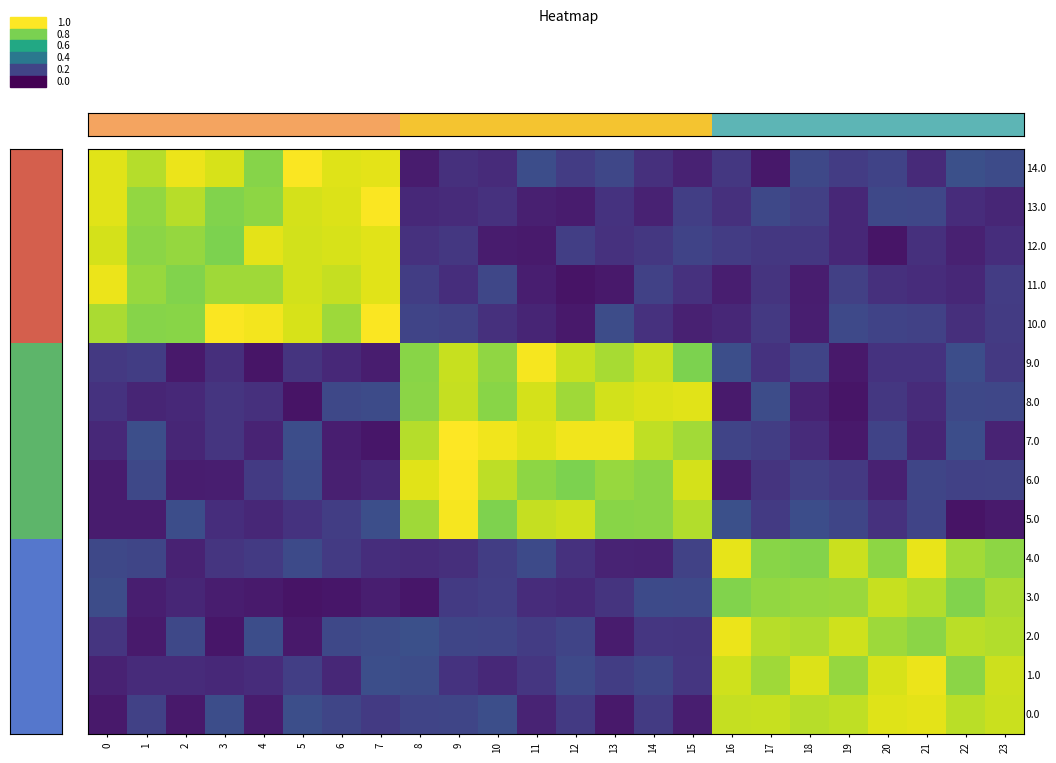

How many categories are shown in the chart?

24